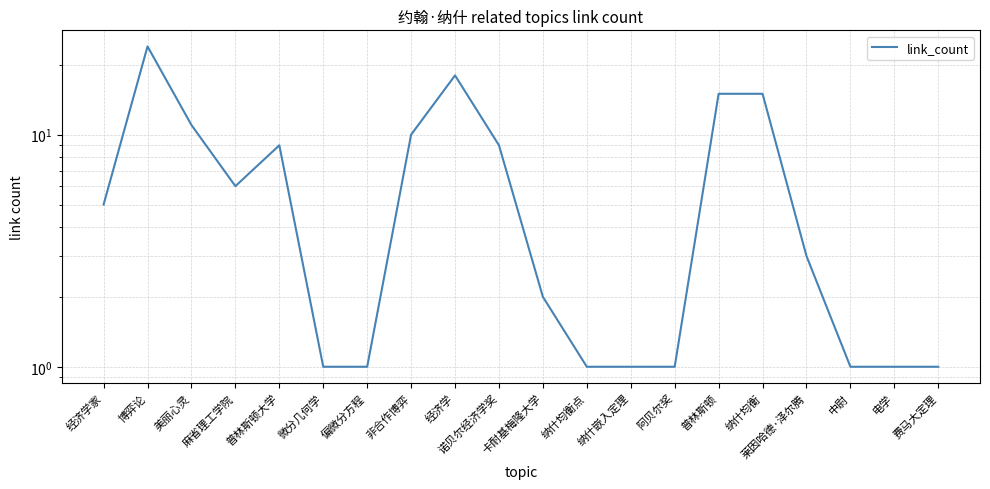

What is the difference between the values at 麻省理工学院 and 经济学家?

1